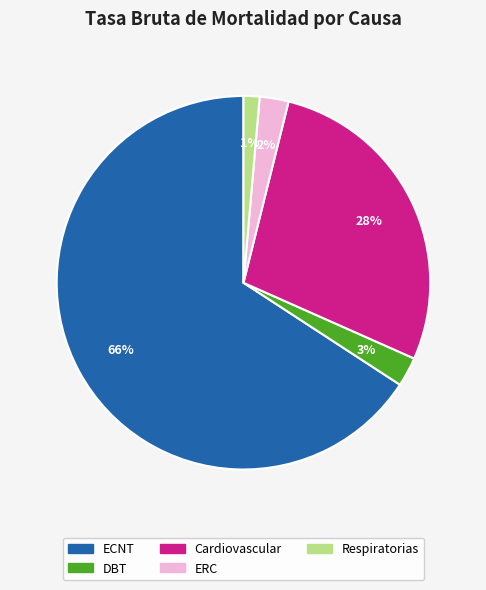

How many segments does this pie chart have?

5